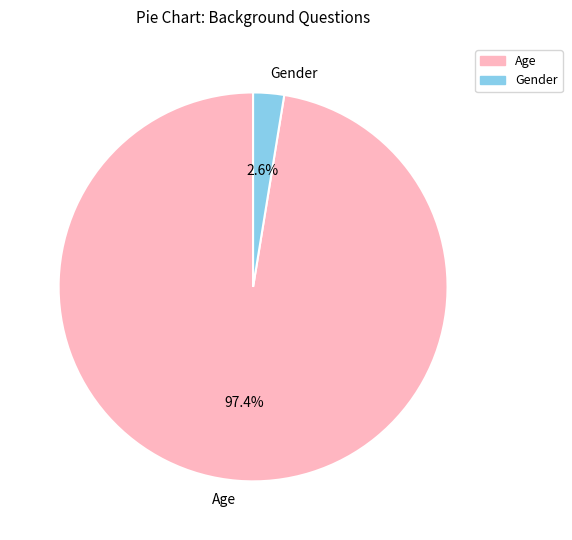

Which category has the biggest portion of the pie?

Age